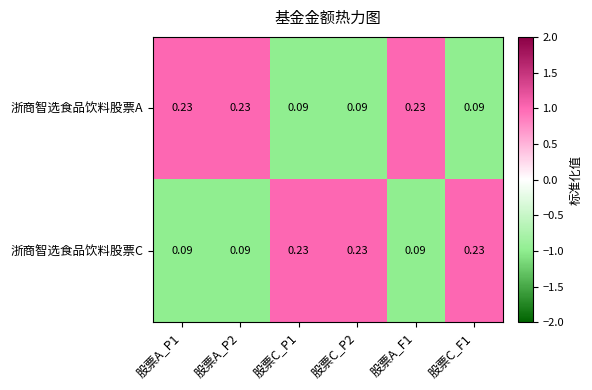

Is the value of 浙商智选食品饮料股票C at 股票C_P2 greater than the value of 浙商智选食品饮料股票A at 股票C_P1?

Yes